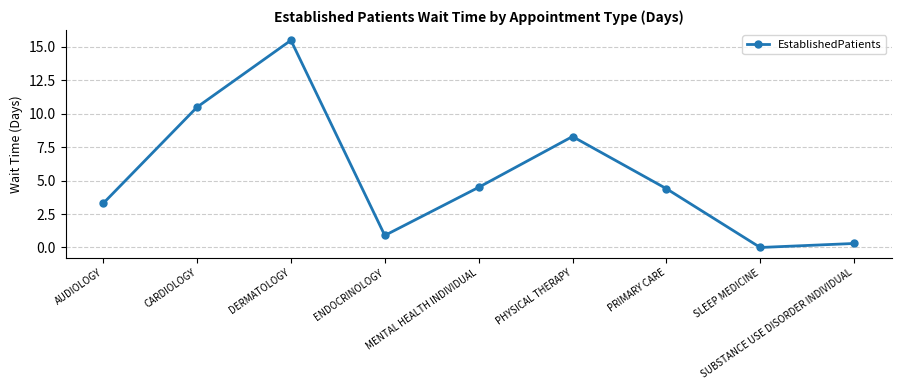

Reading left to right, list all the values displayed in this chart.

AUDIOLOGY=3.3	CARDIOLOGY=10.5	DERMATOLOGY=15.5	ENDOCRINOLOGY=0.9	MENTAL HEALTH INDIVIDUAL=4.5	PHYSICAL THERAPY=8.3	PRIMARY CARE=4.4	SLEEP MEDICINE=0.0	SUBSTANCE USE DISORDER INDIVIDUAL=0.3